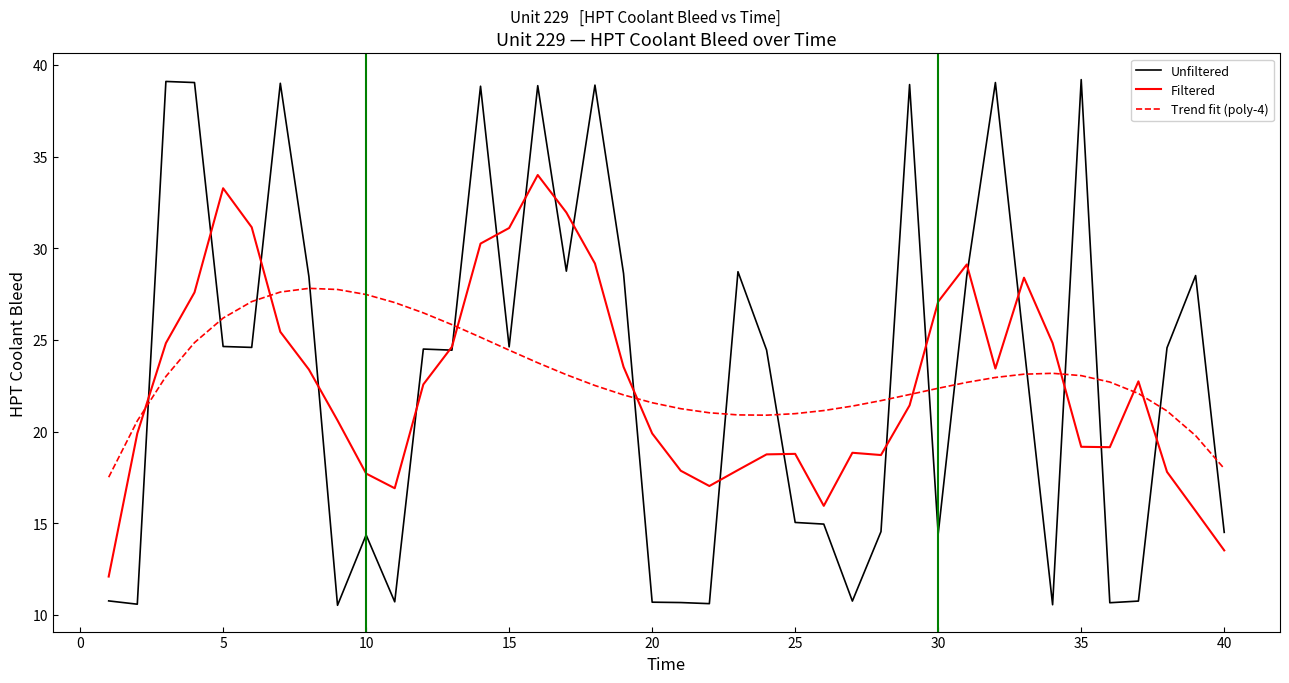

How many distinct data groups are displayed?

3